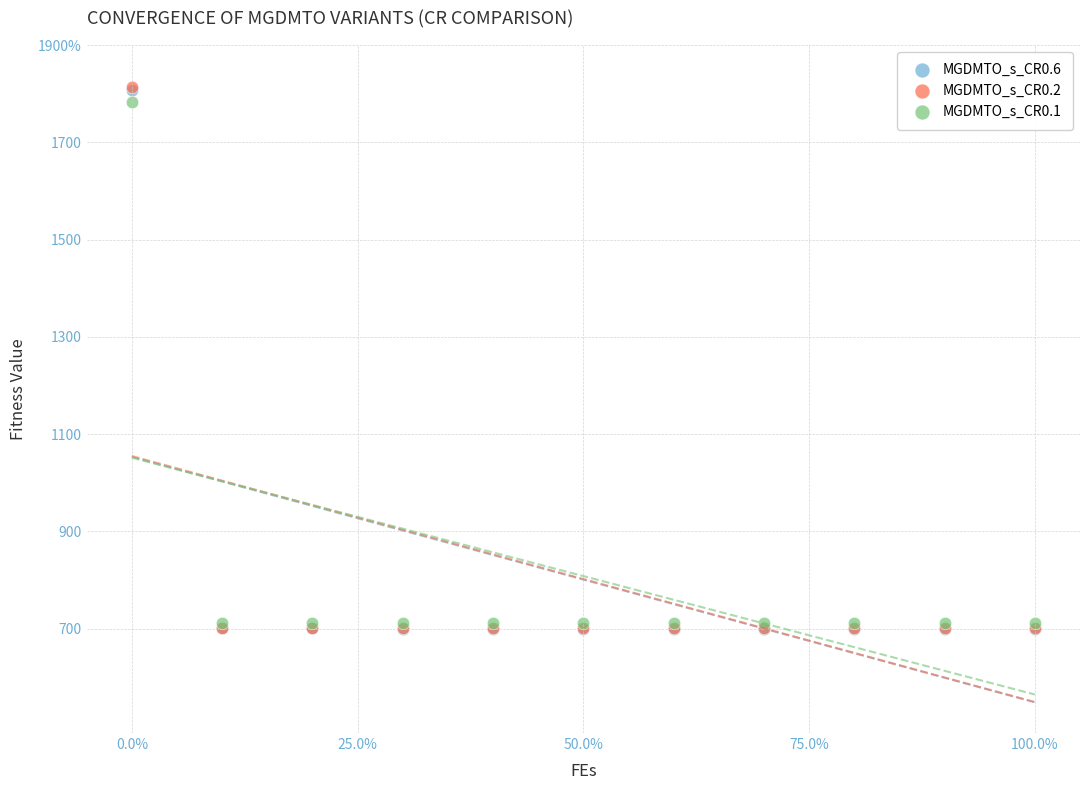

Which series has the widest spread of Y values?

MGDMTO_s_CR0.2